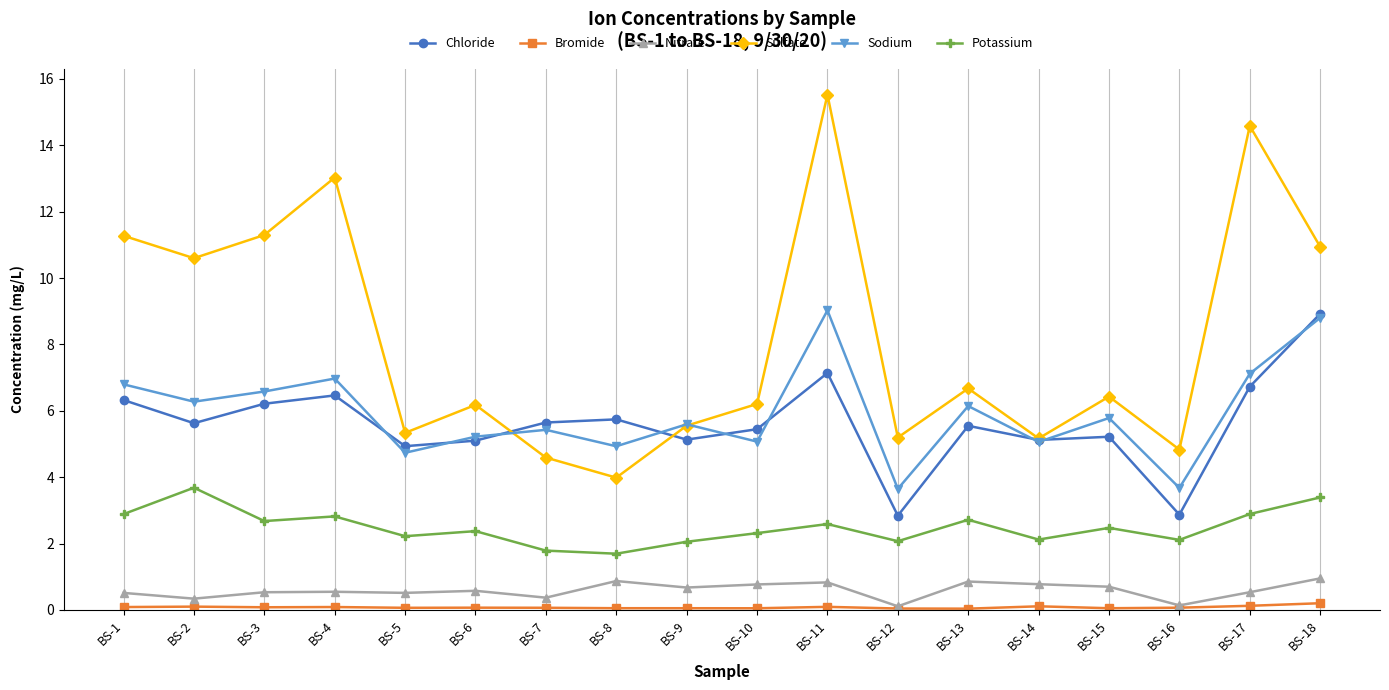

Where is the first local maximum for Chloride?

BS-4